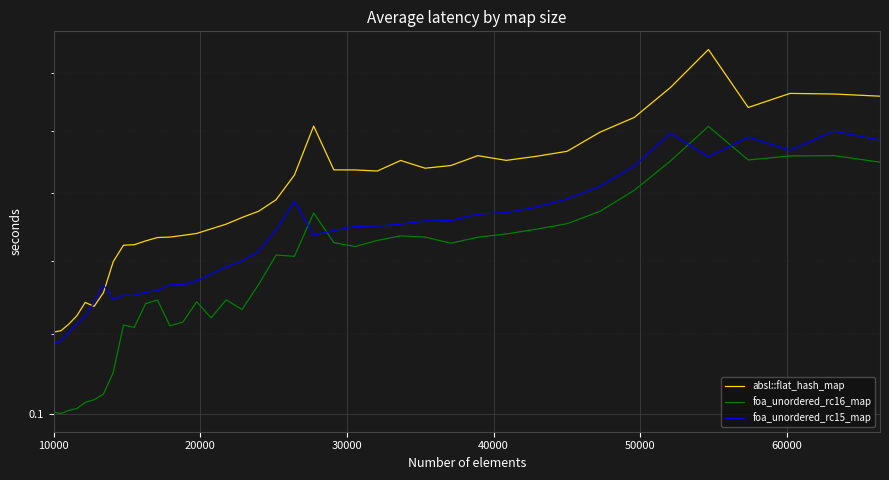

How many series are shown in this chart?

3